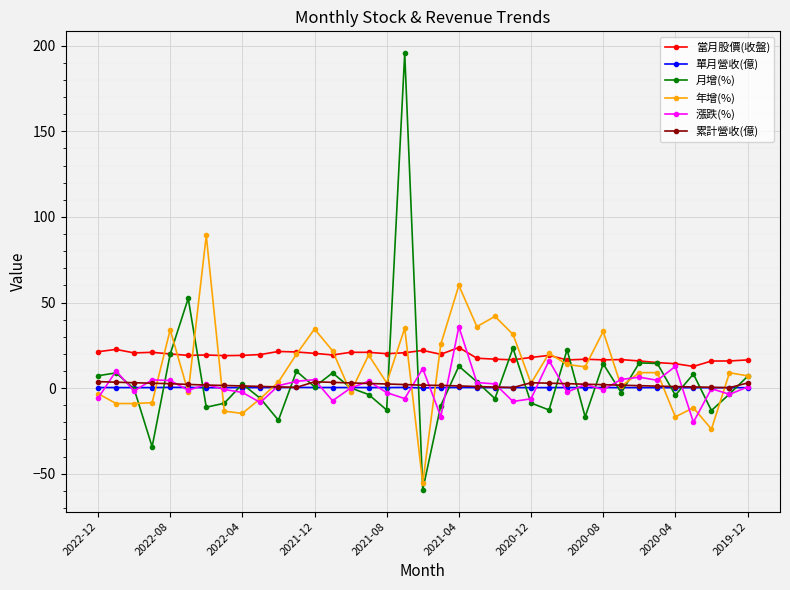

What is the difference between the maximum and minimum values in the 單月營收(億) series?

0.3